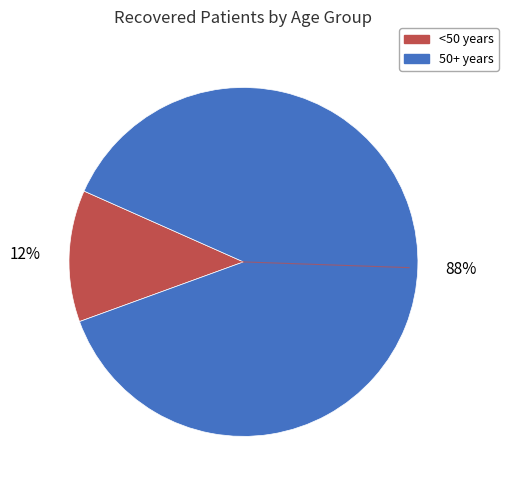

Is there a majority slice in this chart?

Yes